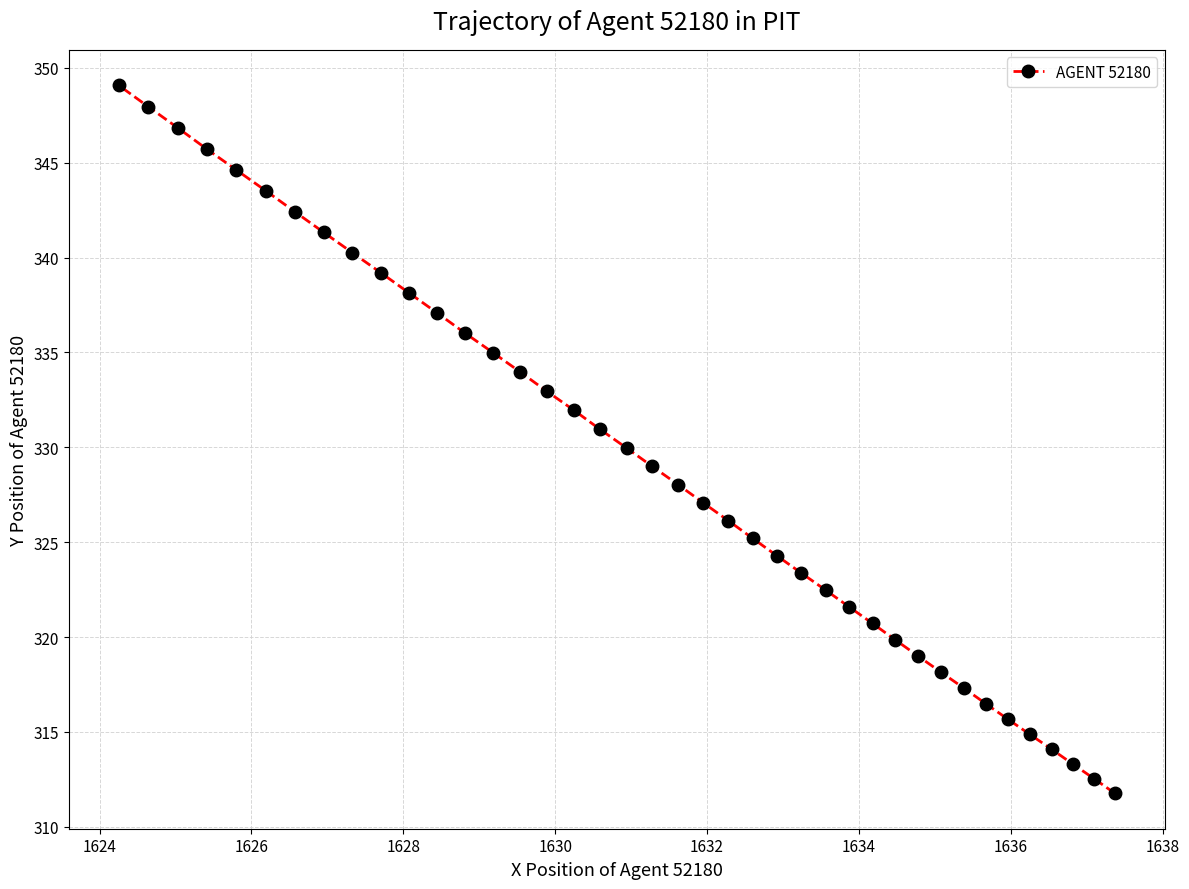

What is the average value?

329.2